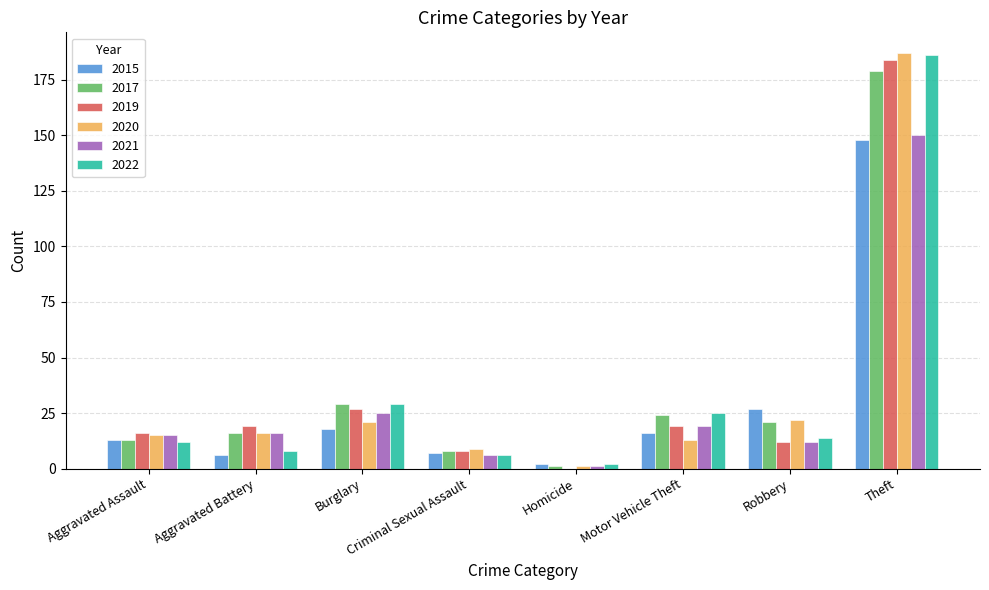

How many data points does each series have?

8